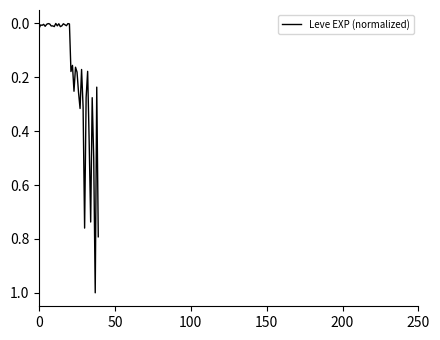

Count the number of data series in this chart.

1